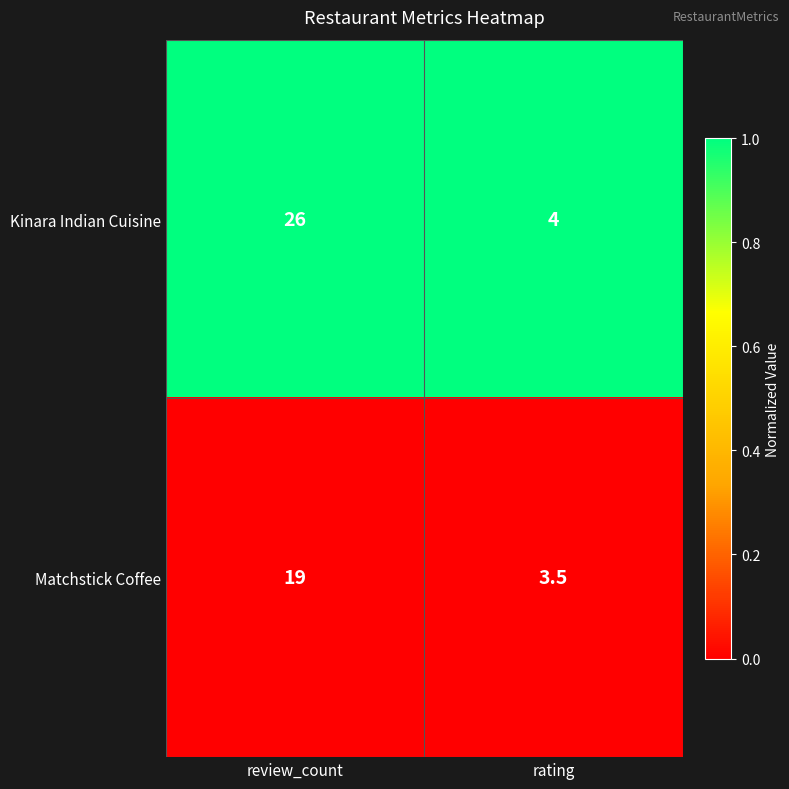

Count the number of data series in this chart.

2